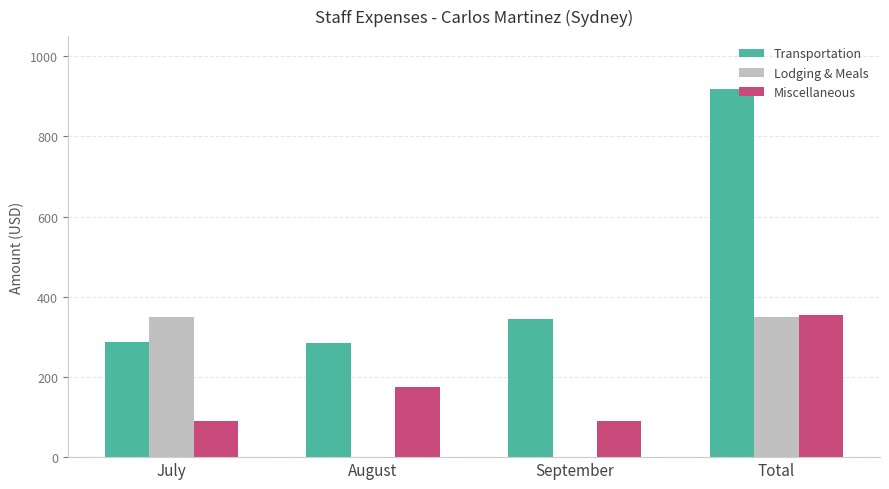

Are the bars horizontal?

No